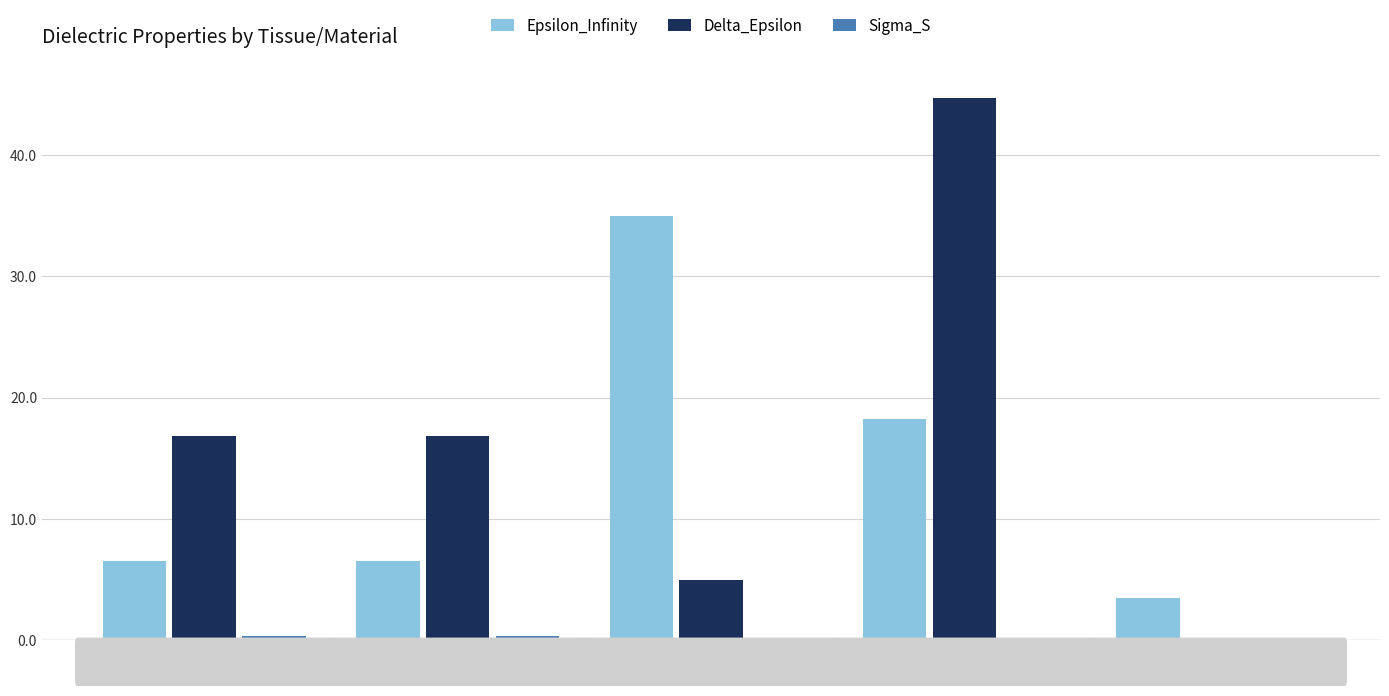

Which category has the highest value across all series?

CSF